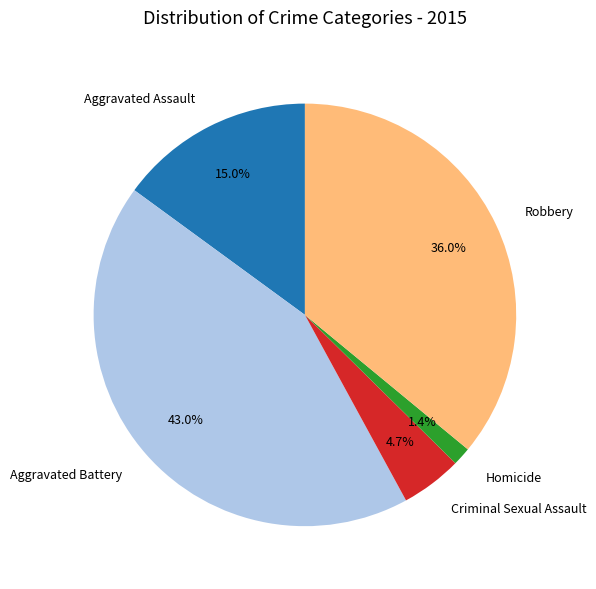

To the nearest percent, what percentage of the pie is Robbery?

36%